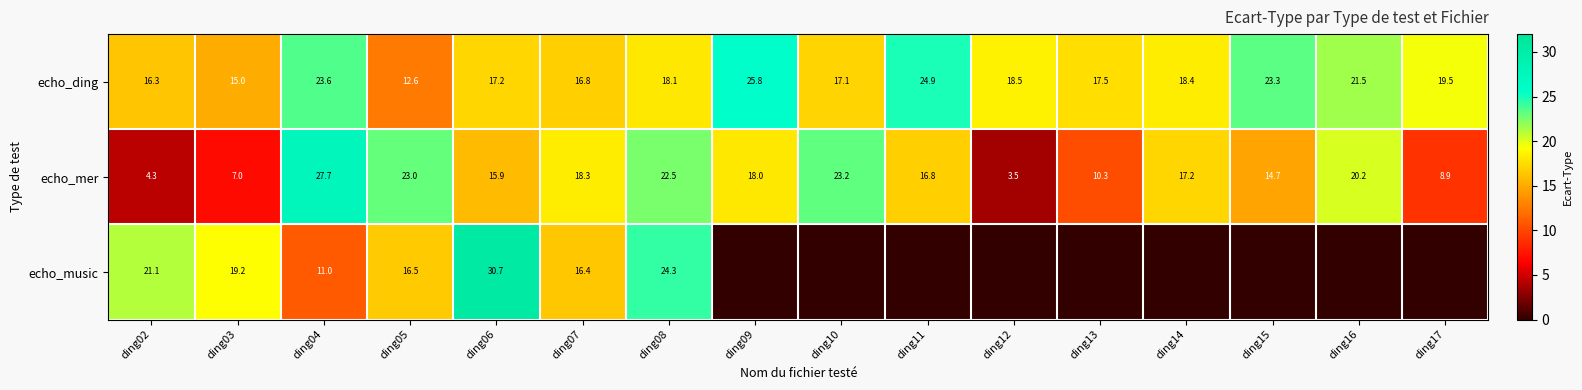

At which label does echo_mer reach its peak?

ding04